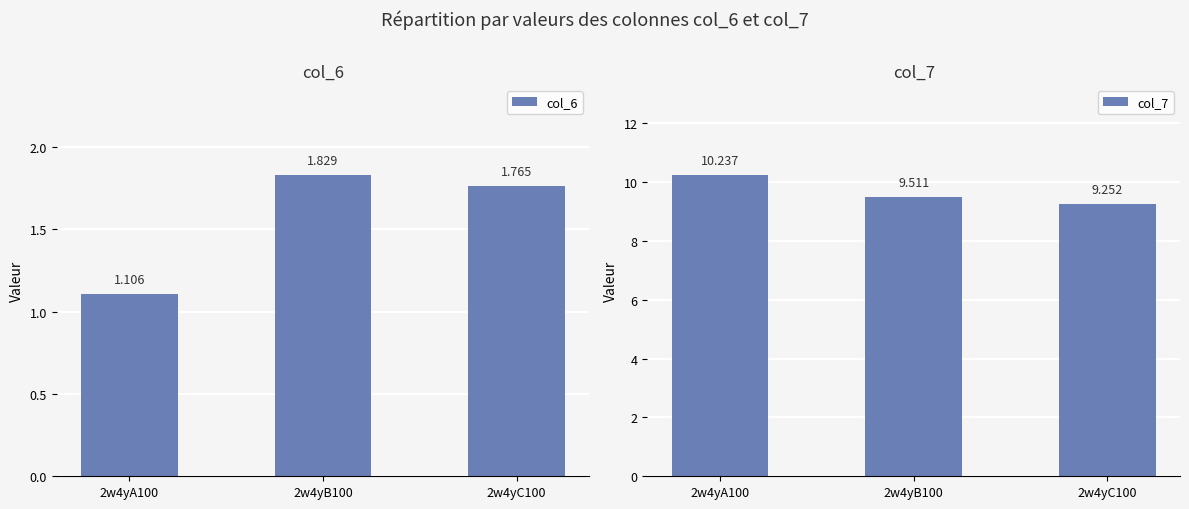

Which category has the lowest value in the col_7 series?

2w4yC100